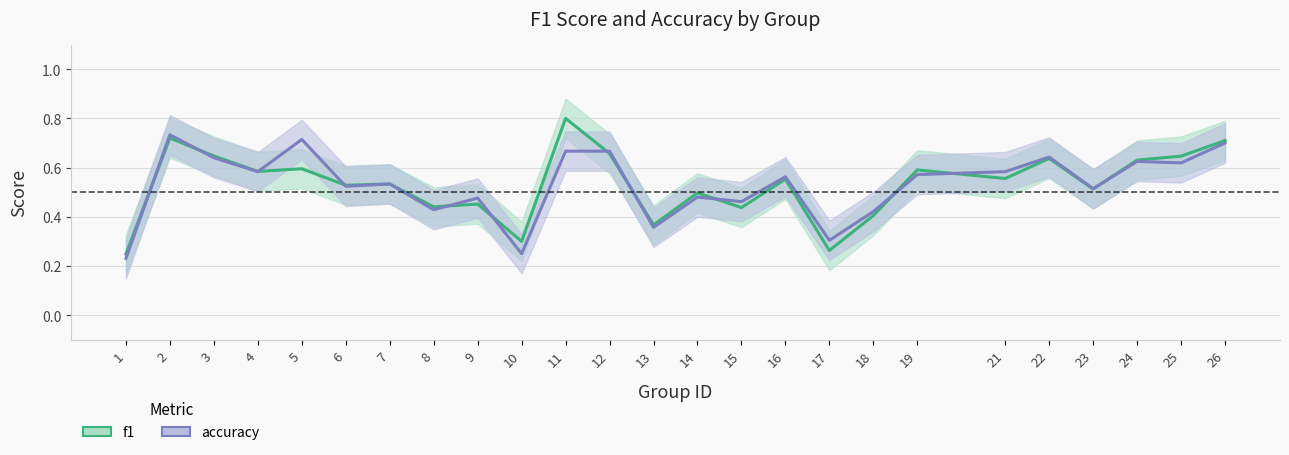

Is the value of f1 at 18 greater than the value of accuracy at 1?

Yes